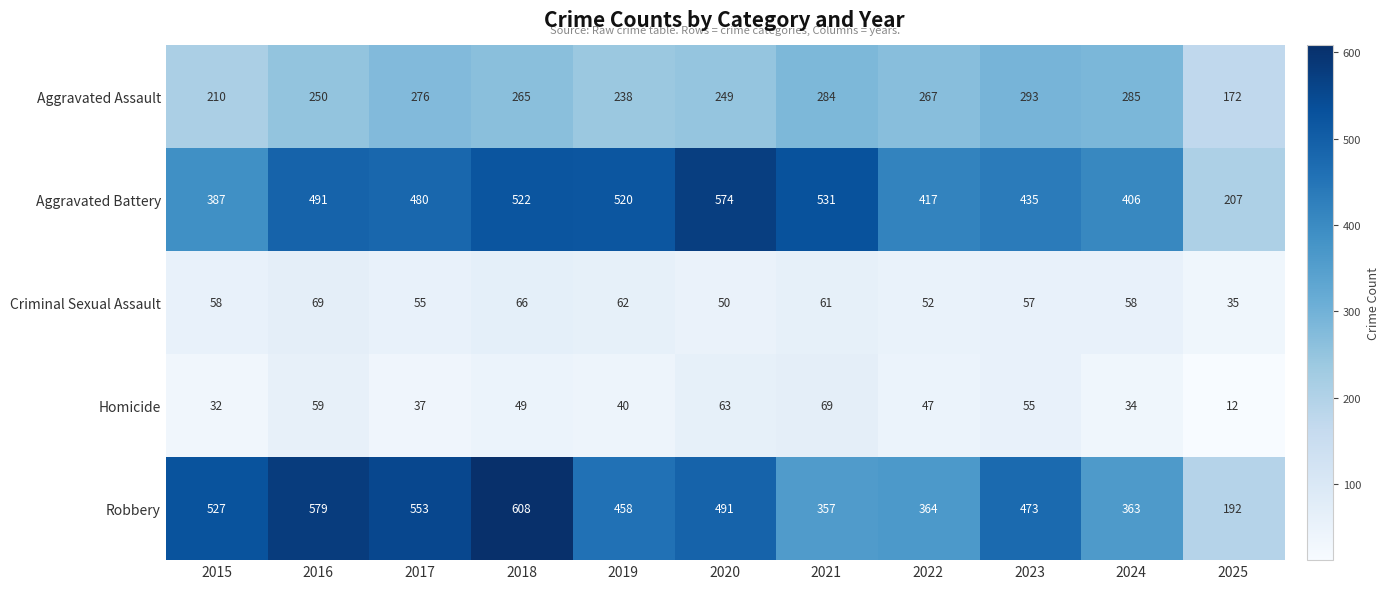

Which series has the widest spread of values?

Robbery